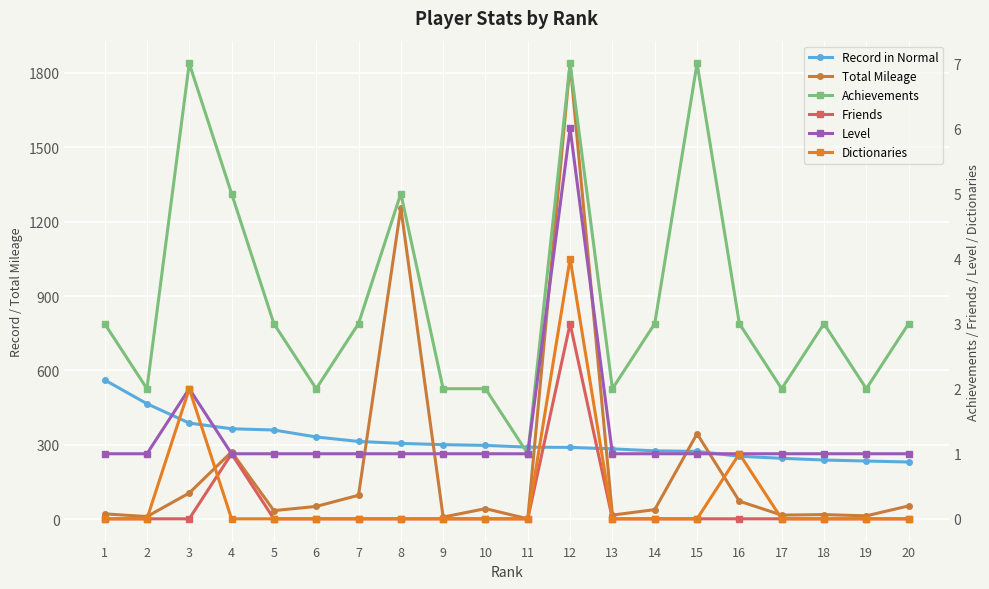

How many positive values does the Dictionaries series have?

3